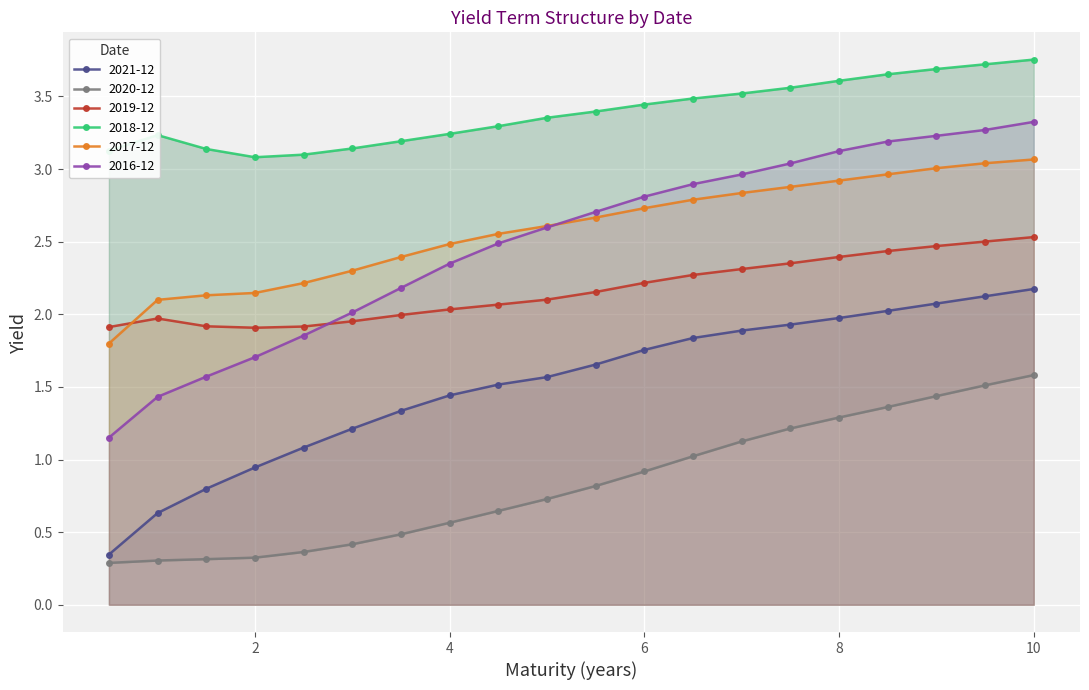

Which has a higher value, 8.5 or 2.5?

8.5